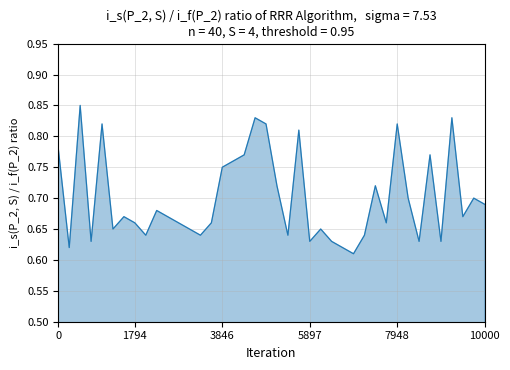

What is the average value?

0.7